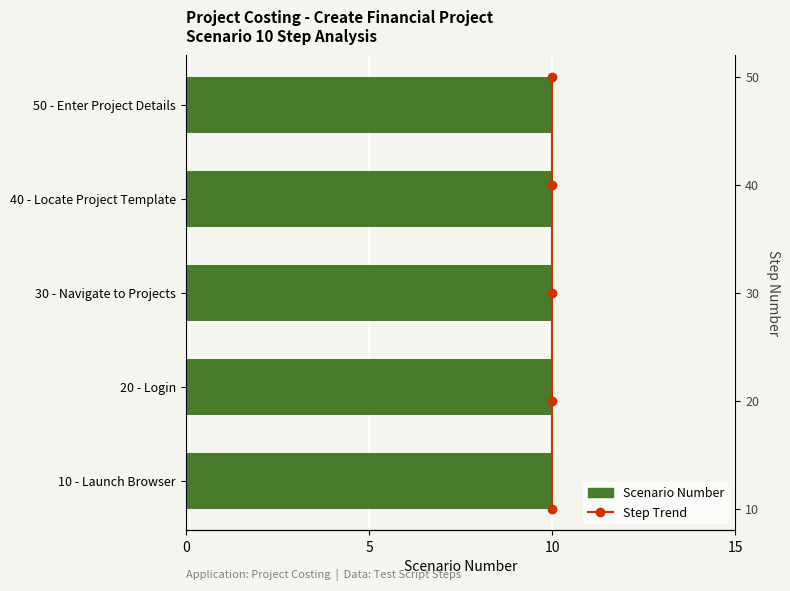

True or false: Step Number trend has a value of 0.6 at 10.

False